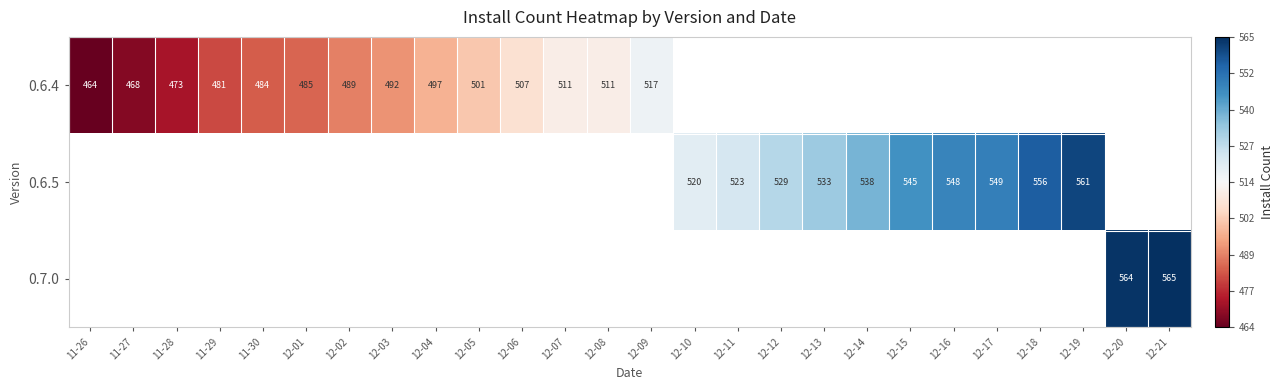

The value of 0.6.4 at 11-30 is 211. True or false?

False